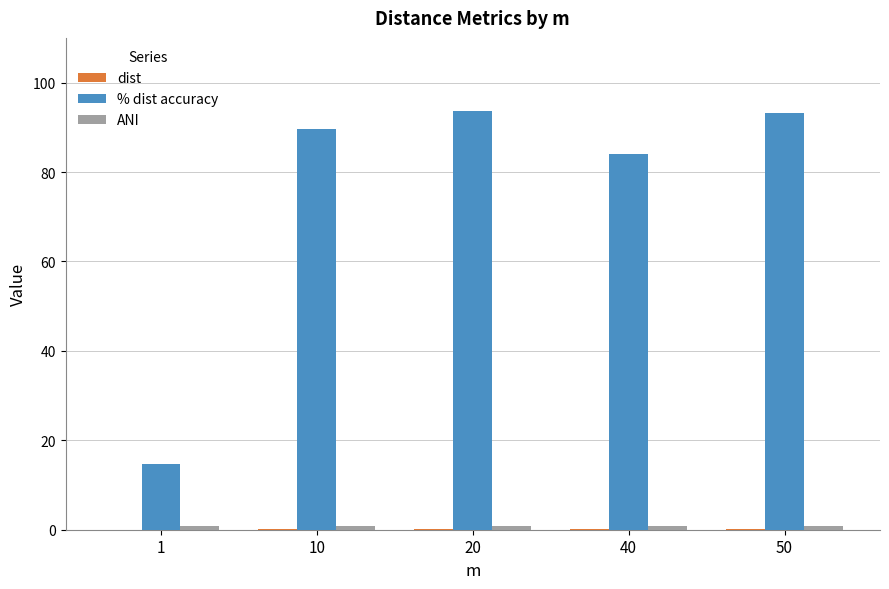

How many data points does each series have?

5